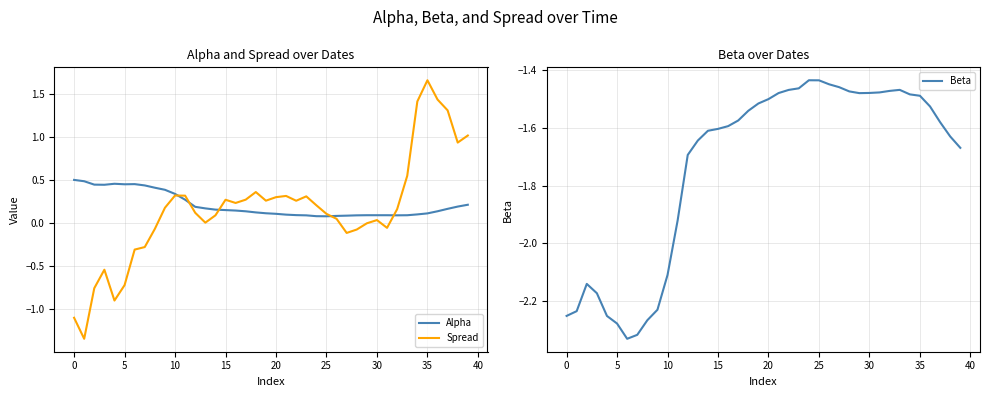

True or false: Spread has more than 2 interior local peaks.

True